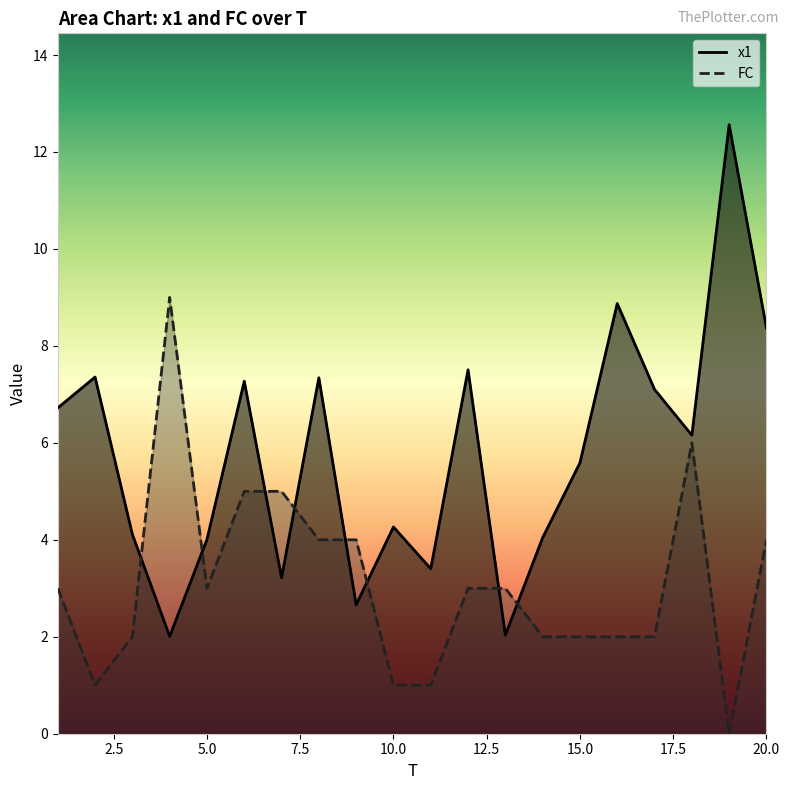

At how many categories does at least one series exceed 5?

12